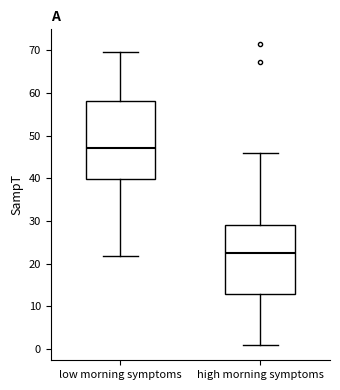

Where is the lower edge of the box for high morning symptoms on the y-axis? The values are not printed on the chart, so give them approximately, as read against the axis.

13